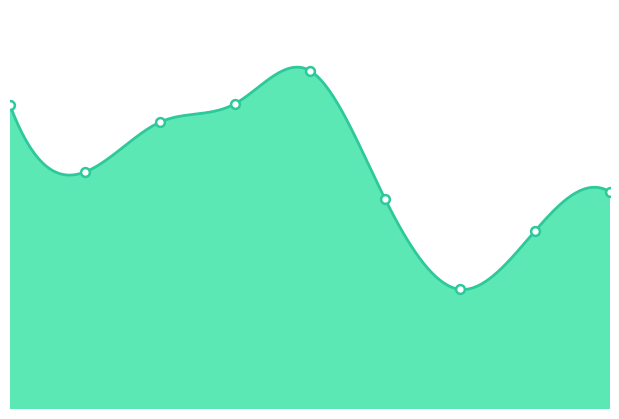

Which has a higher value, 2021 or 2015?

2015